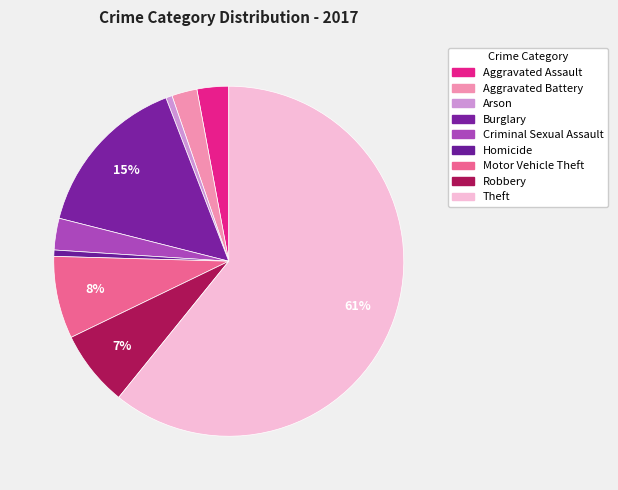

Is there any slice that represents more than half of the pie?

Yes